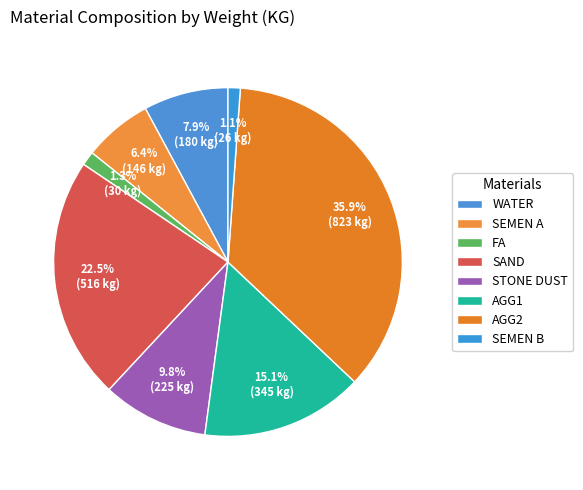

What is the change in value from FA to SEMEN B?

-4